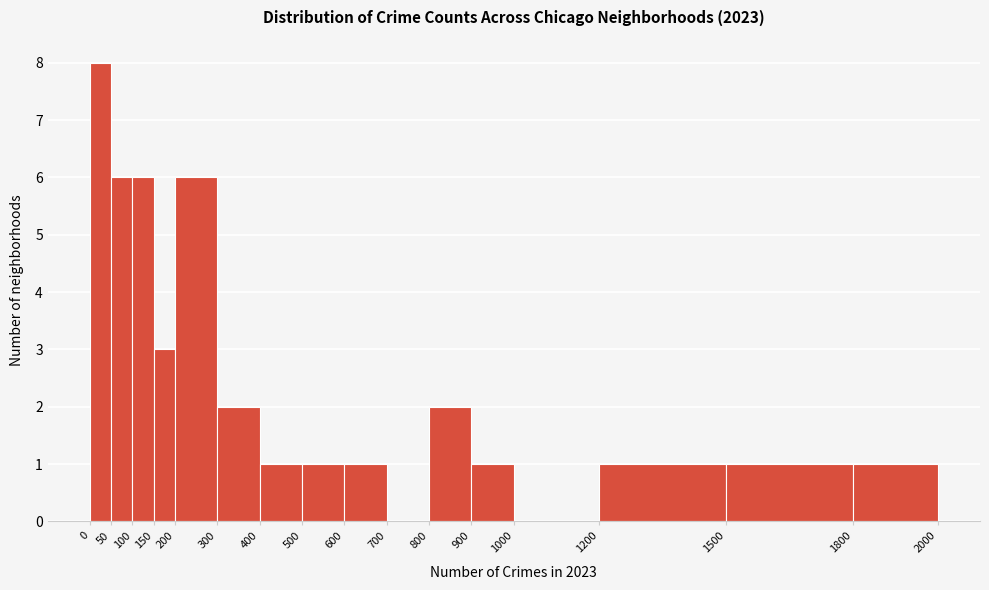

Reading left to right, list every bar in this chart as the range it spans on the x-axis followed by its height. The values are not printed on the chart, so give them approximately, as read against the axis.

0 to 50: 8
50 to 100: 6
100 to 150: 6
150 to 200: 3
200 to 300: 6
300 to 400: 2
400 to 500: 1
500 to 600: 1
600 to 700: 1
700 to 800: 0
800 to 900: 2
900 to 1000: 1
1000 to 1200: 0
1200 to 1500: 1
1500 to 1800: 1
1800 to 2000: 1